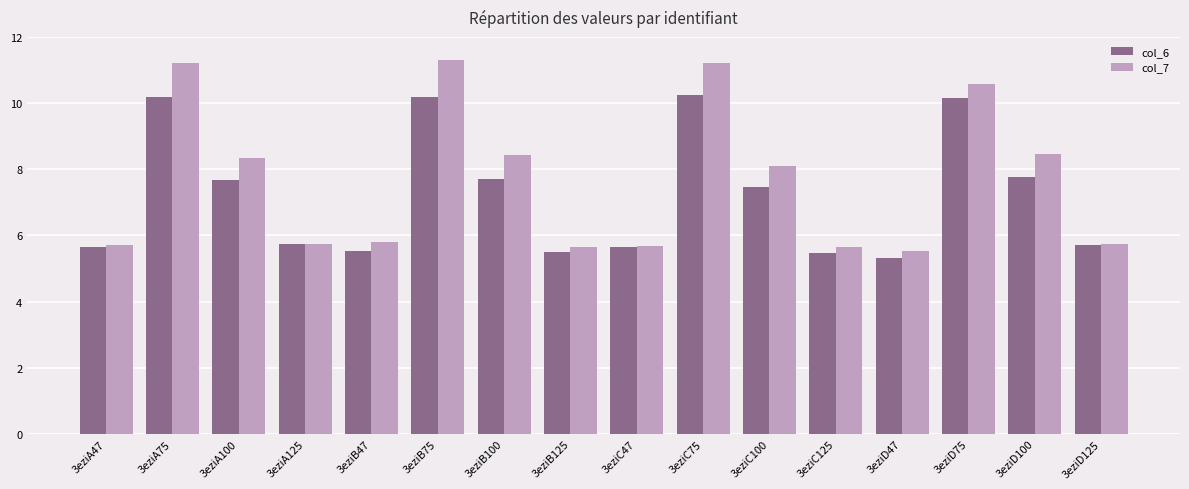

At which label does col_6 first exceed 7?

3eziA75